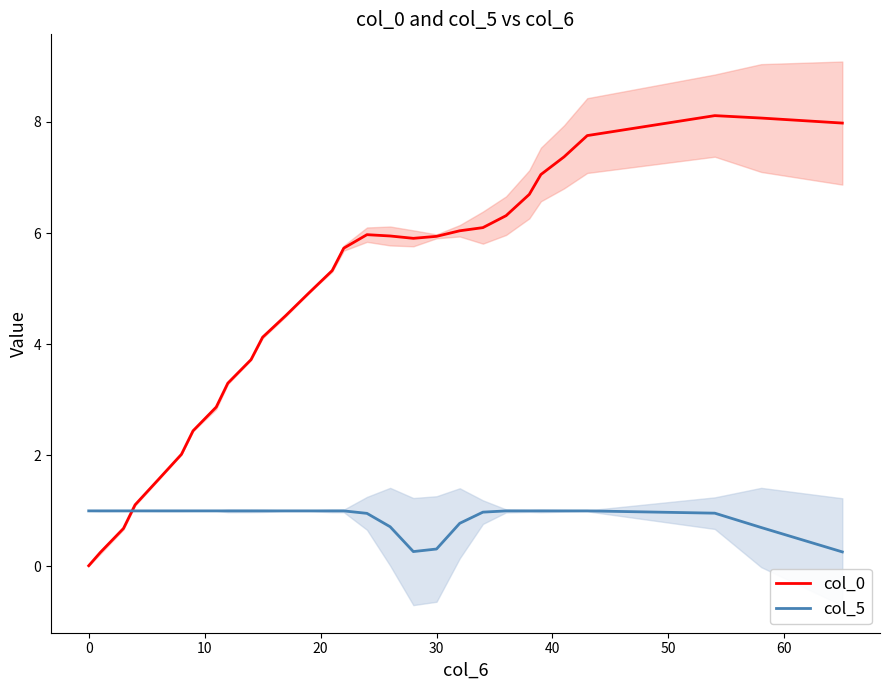

True or false: col_5 and col_0 intersect in this chart.

True